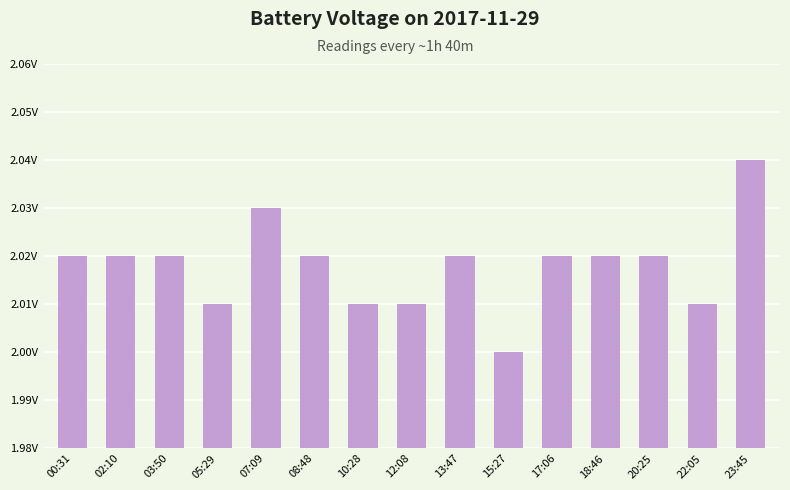

Are the bars horizontal?

No